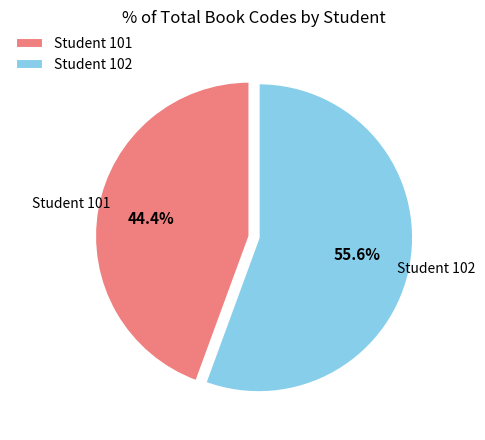

Which slice is the largest?

Student 102